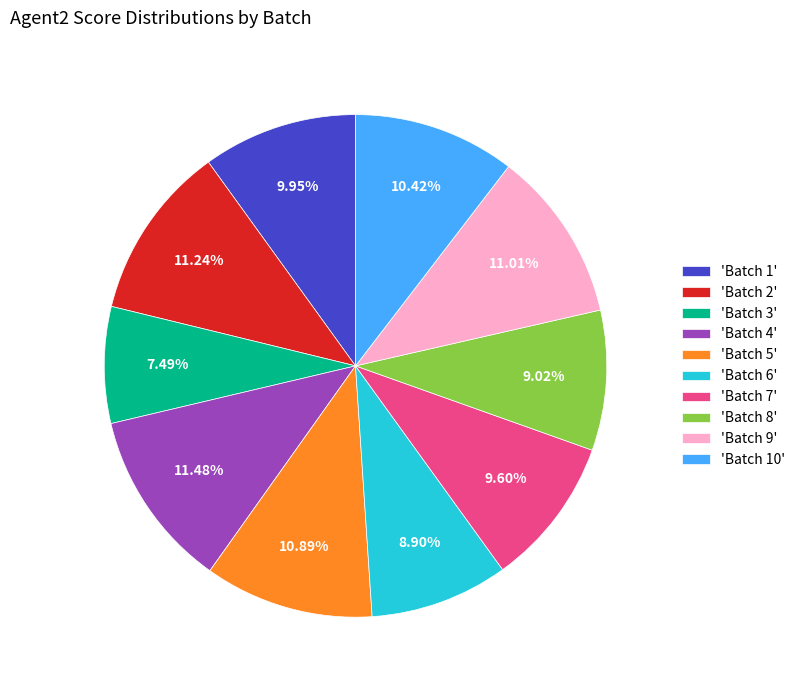

What is the smallest slice in the pie chart?

'Batch 3'